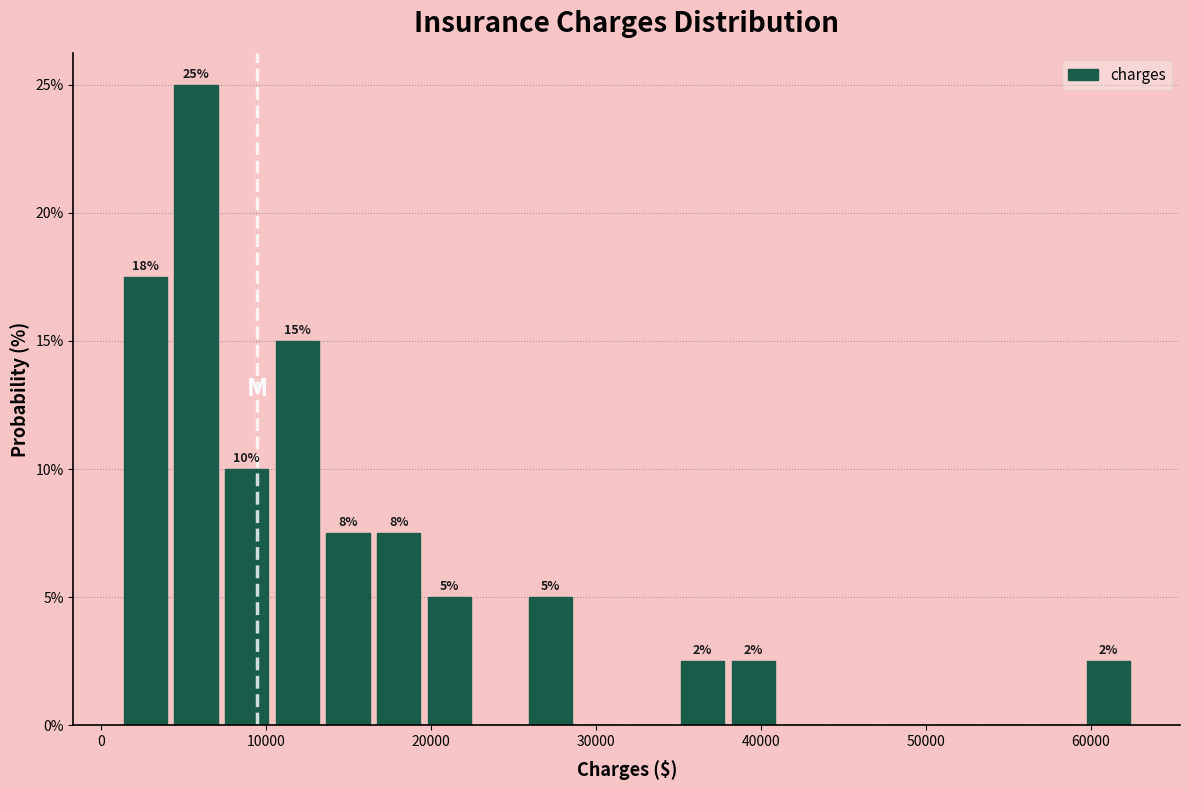

Around what value on the x-axis is the tallest bar? Give the approximate position of its centre, as read against the axis.

6000